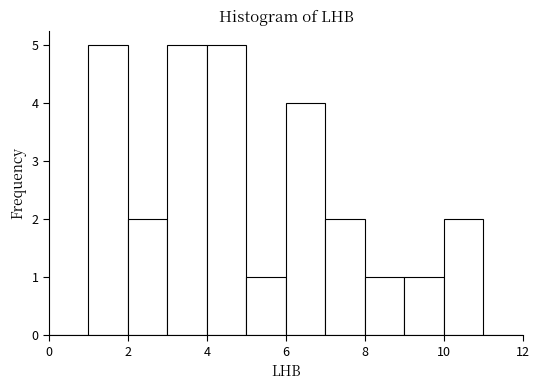

How tall is the bar that spans 10 to 11 on the x-axis? The values are not printed on the chart, so give them approximately, as read against the axis.

2